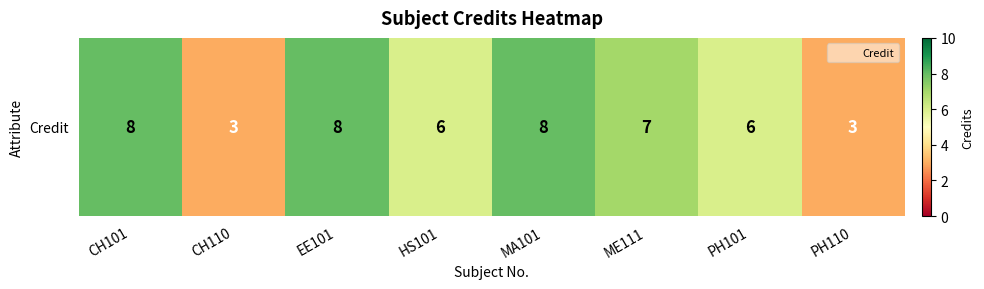

List the labels in order of value, smallest first.

CH110, PH110, HS101, PH101, ME111, CH101, EE101, MA101